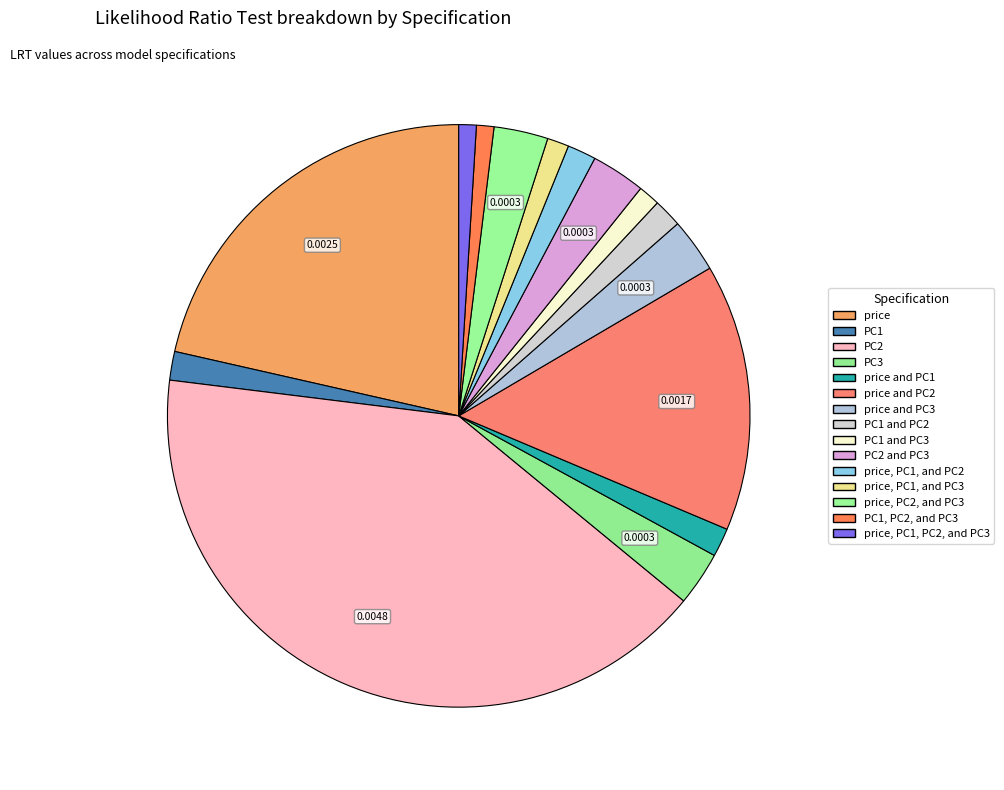

Which category has the smallest portion of the pie?

PC1, PC2, and PC3